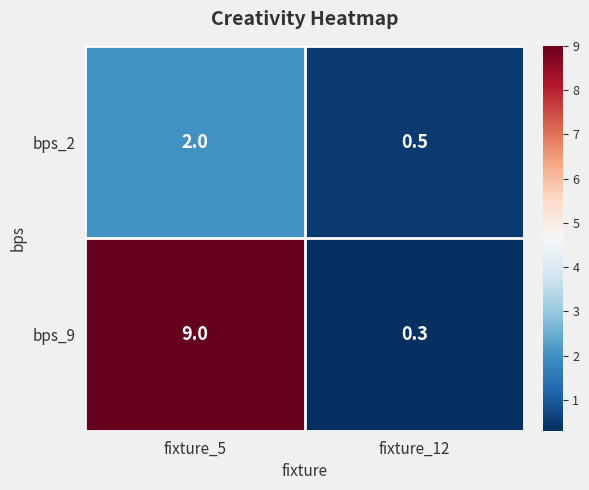

At which category does the chart reach its minimum across all series?

fixture_12